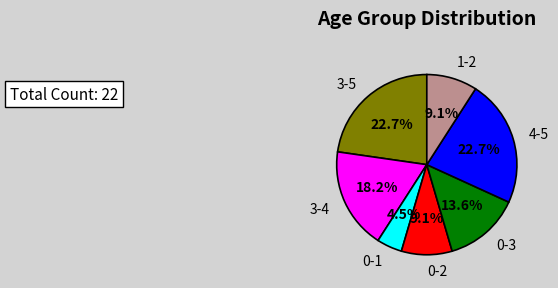

Rank the categories by value from lowest to highest.

0-1, 0-2, 1-2, 0-3, 3-4, 3-5, 4-5